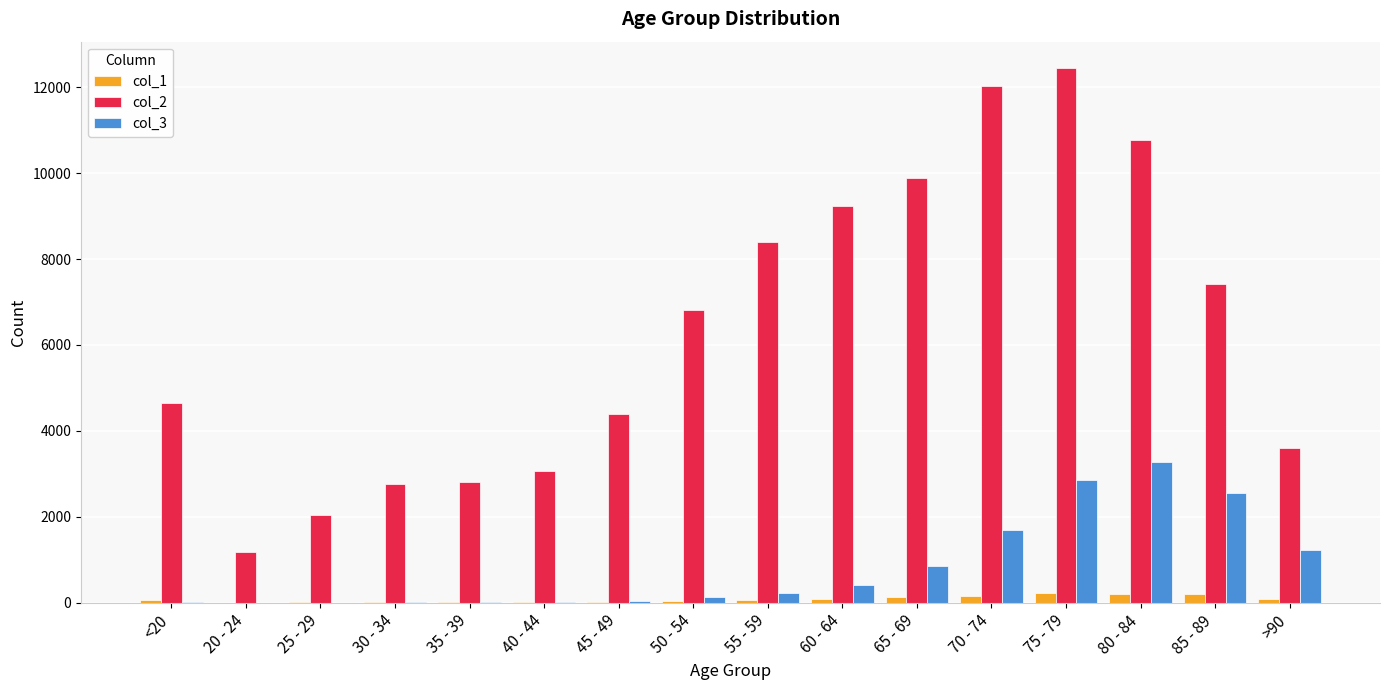

At which category is the sum across all series the highest?

75 - 79